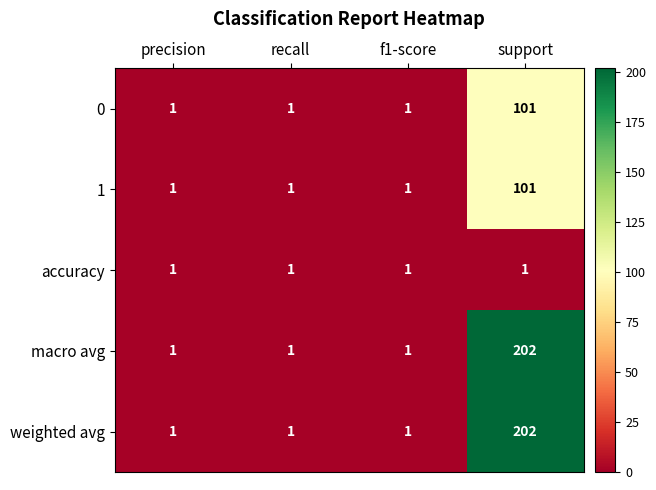

The 0 series shows 1 at f1-score. True or false?

True